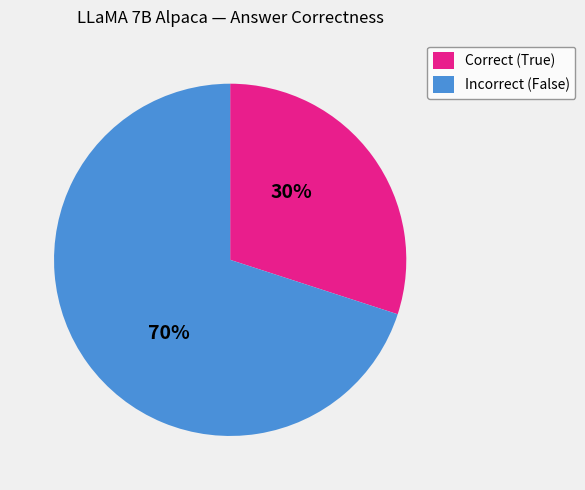

Does any single category account for the majority?

Yes